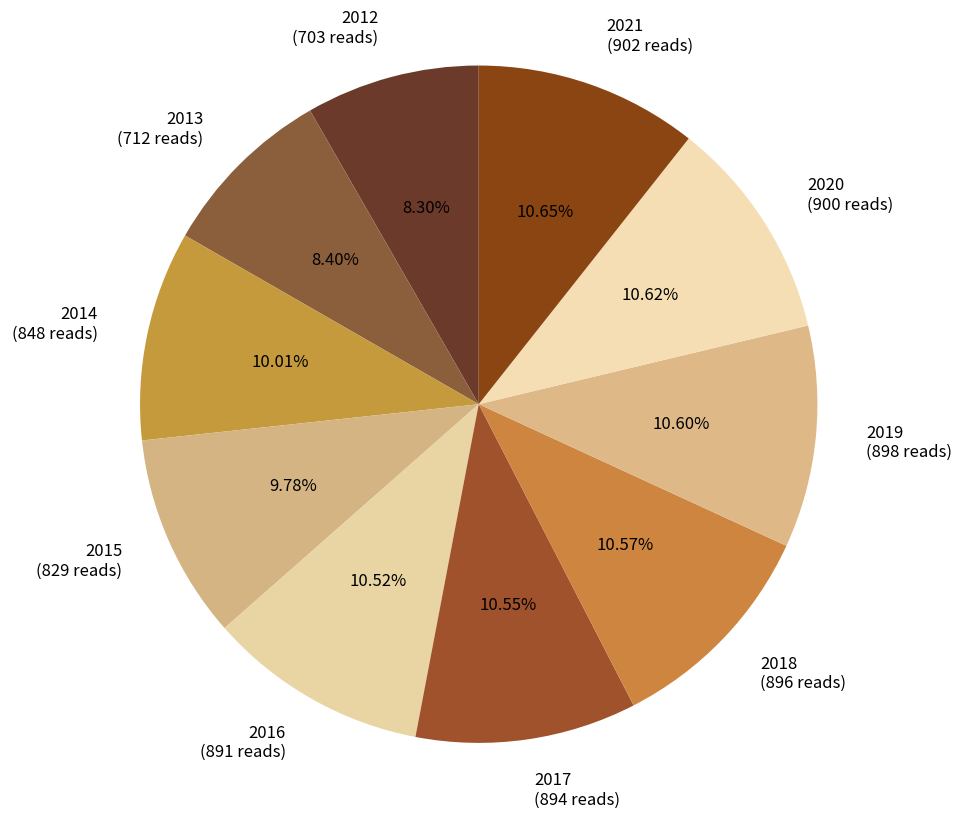

Is it true that 2012 is 8% of the pie?

True